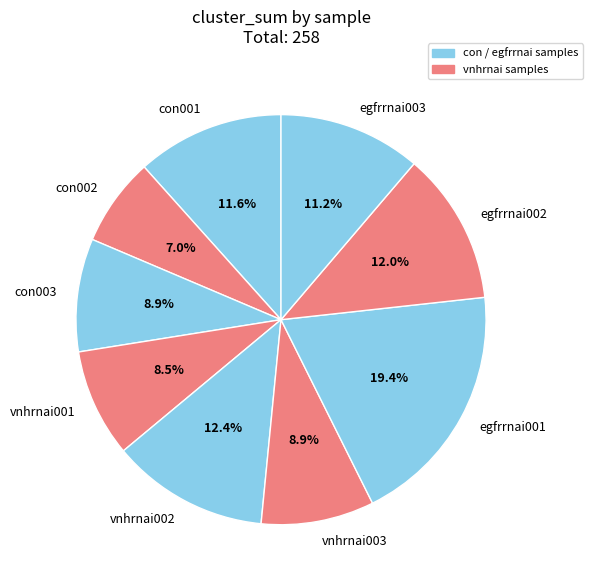

Combined, do con003 and vnhrnai003 account for over 50%?

No